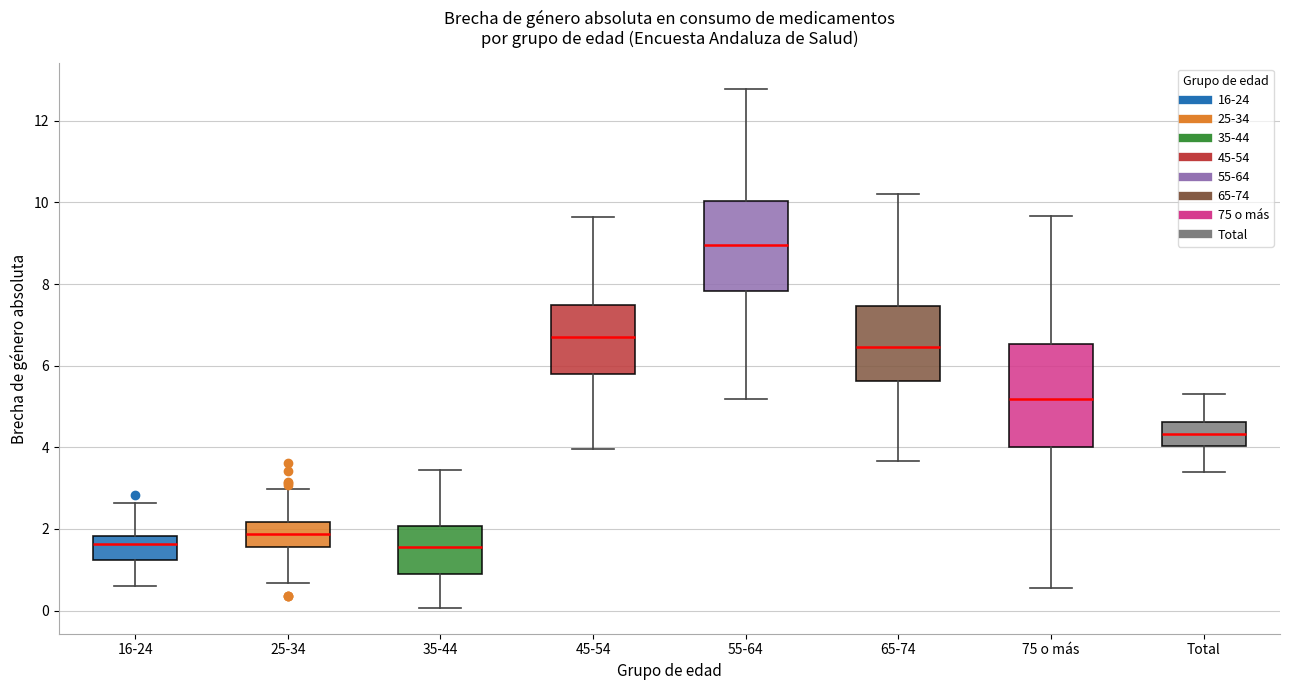

Where does the median line of the box for 35-44 sit on the y-axis? The values are not printed on the chart, so give them approximately, as read against the axis.

1.6